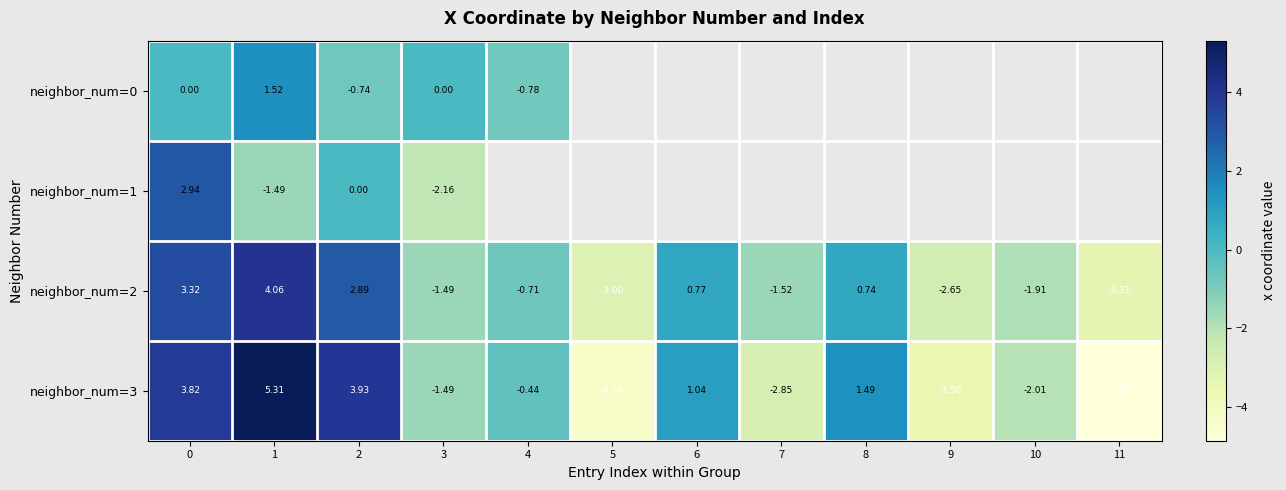

Which series has the largest total across all categories?

row_2